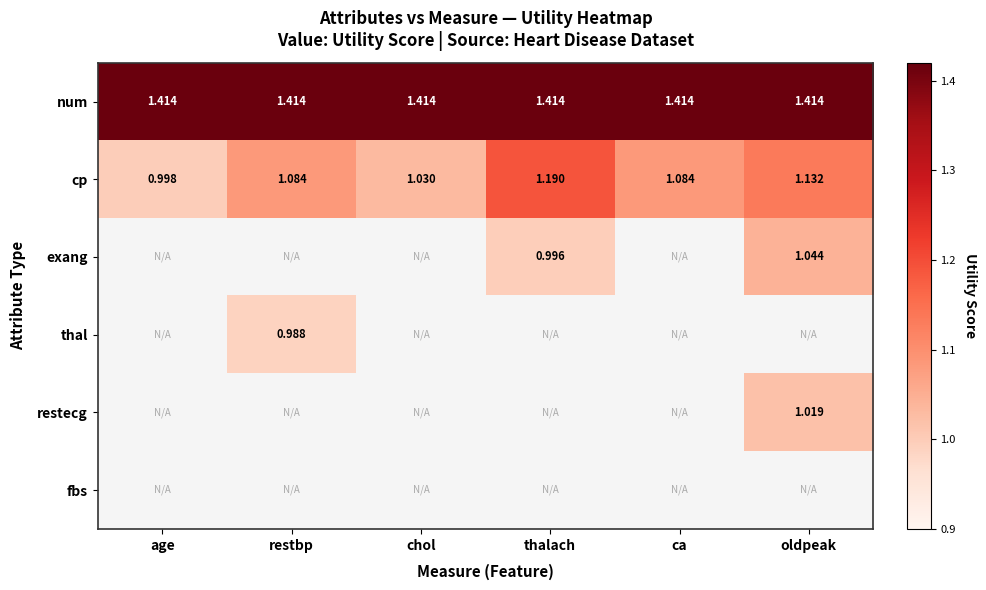

Which category has the lowest value in the cp series?

age